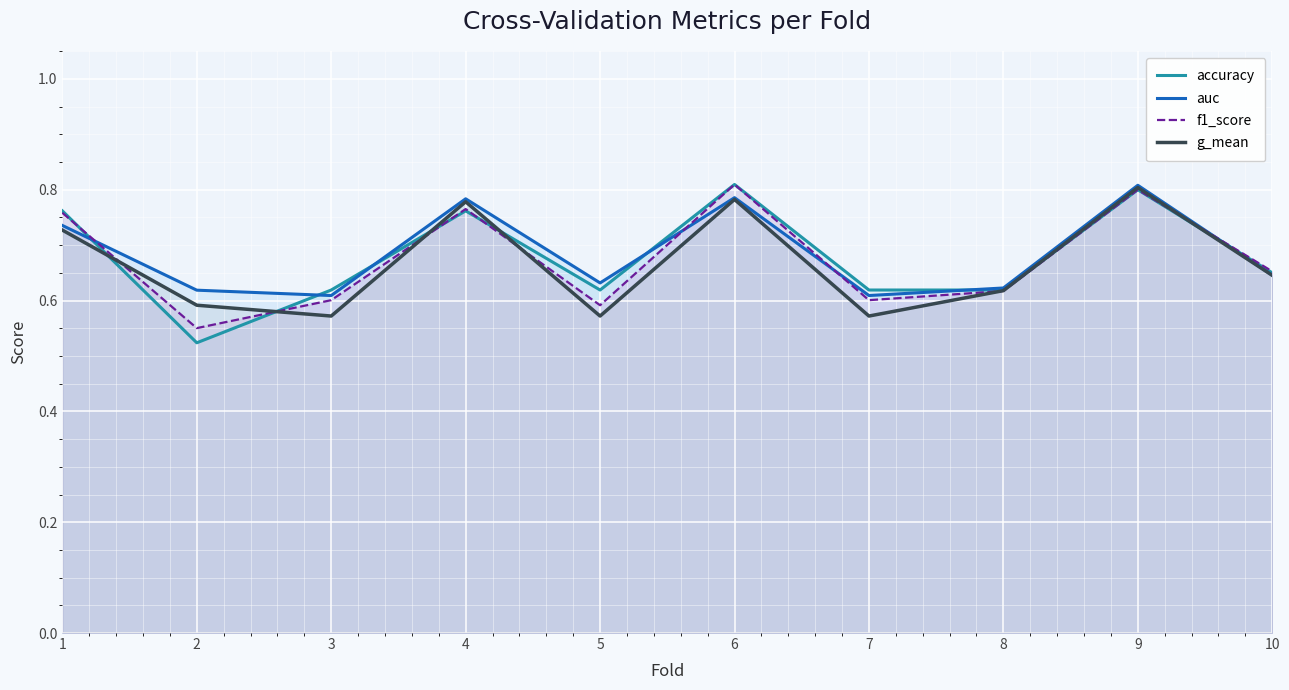

At which category is the sum across all series the highest?

9